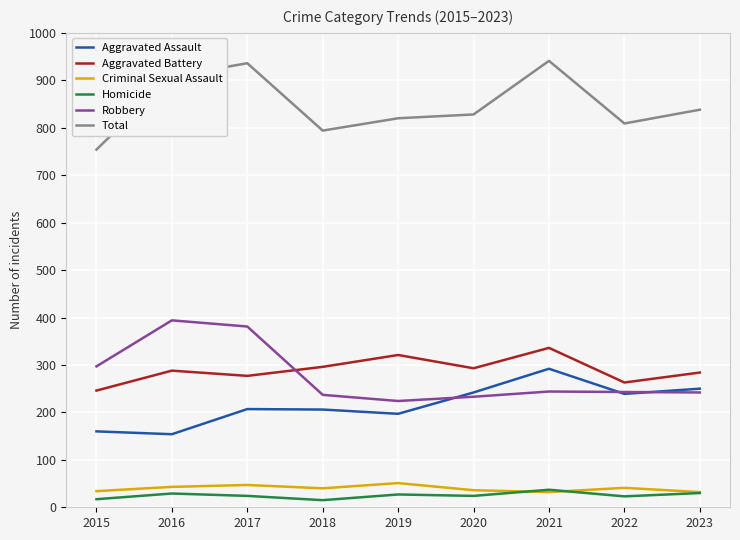

Is it true that Aggravated Battery equals 277 at 2017?

True